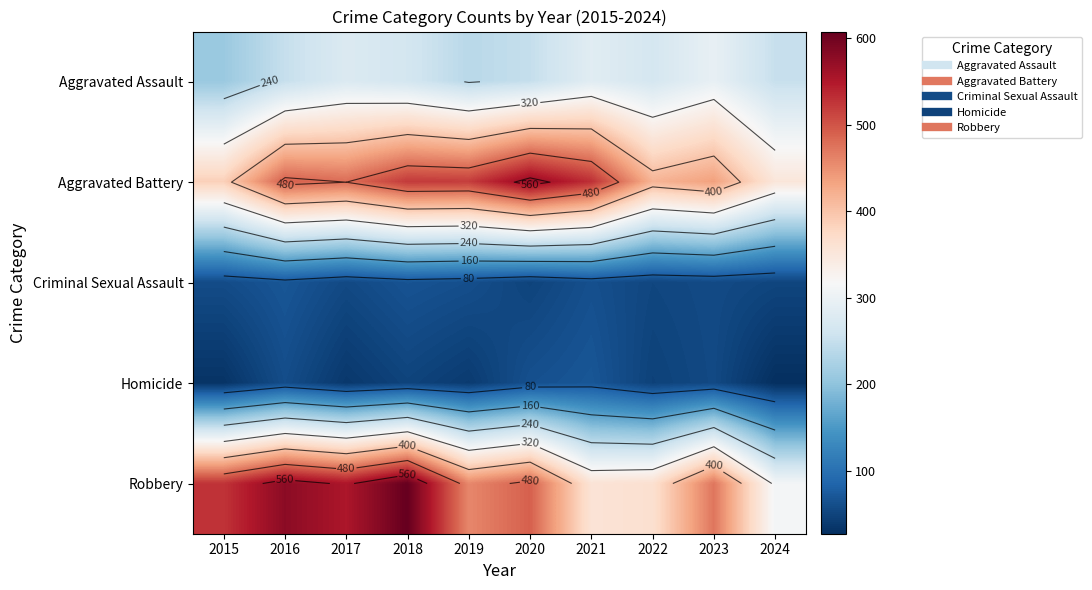

Which series has the largest range (max minus min)?

Robbery